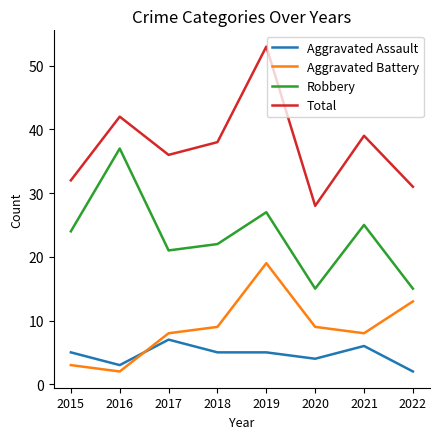

The value of Aggravated Assault at 2021 is 6. True or false?

True